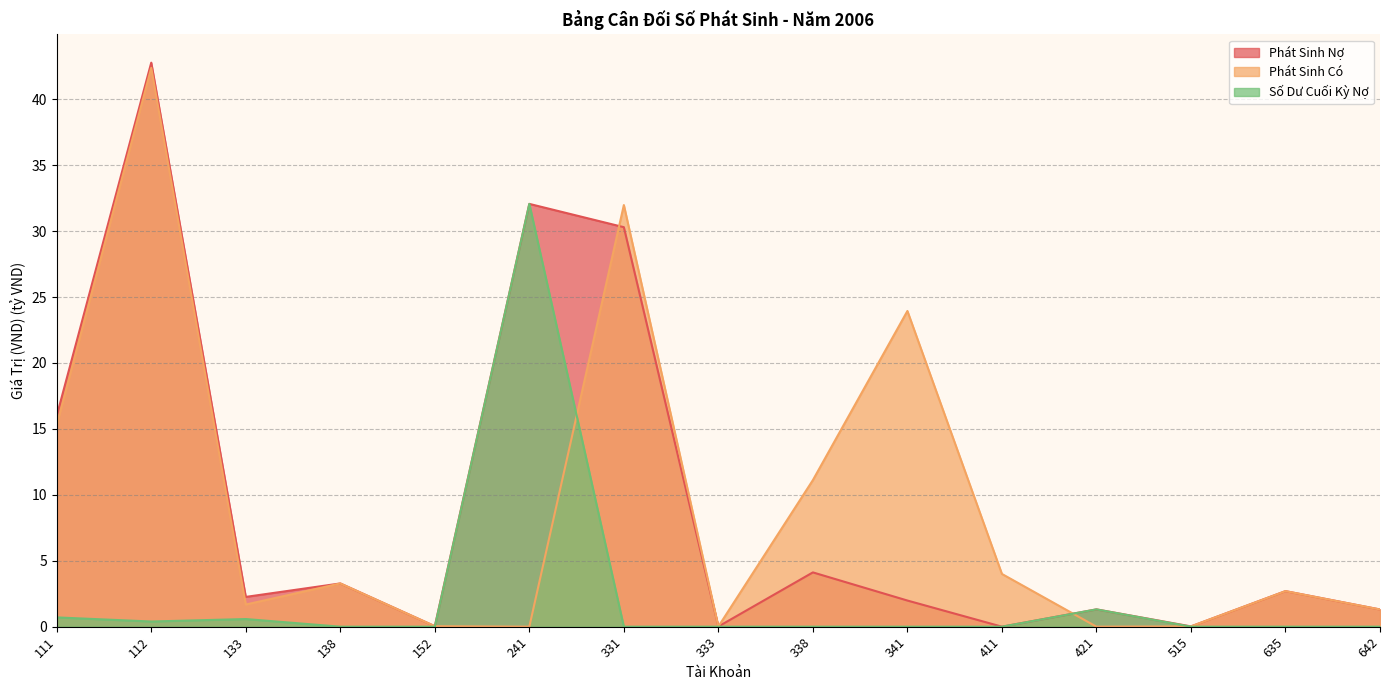

What is the value of the Phát Sinh Có point at the 2nd from the left?

42.4